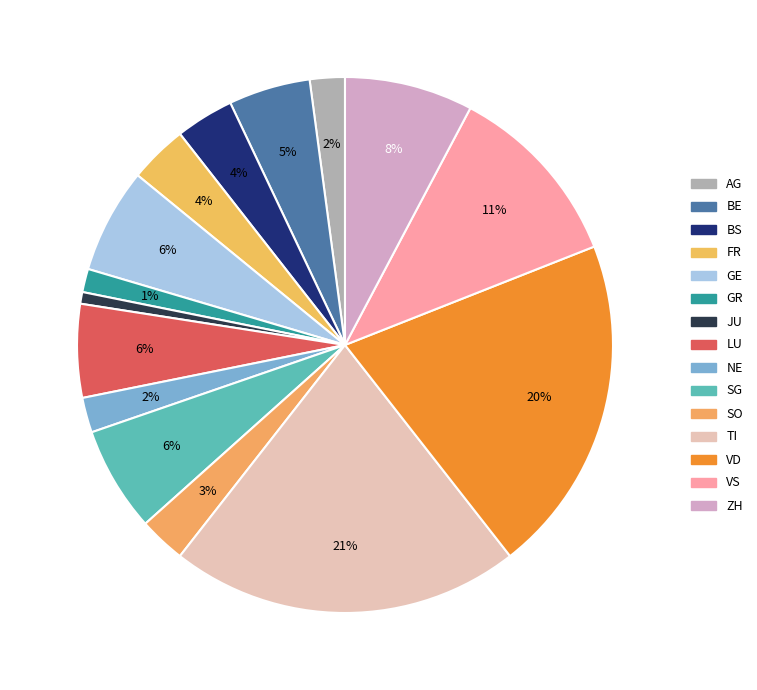

Which category has the biggest portion of the pie?

TI